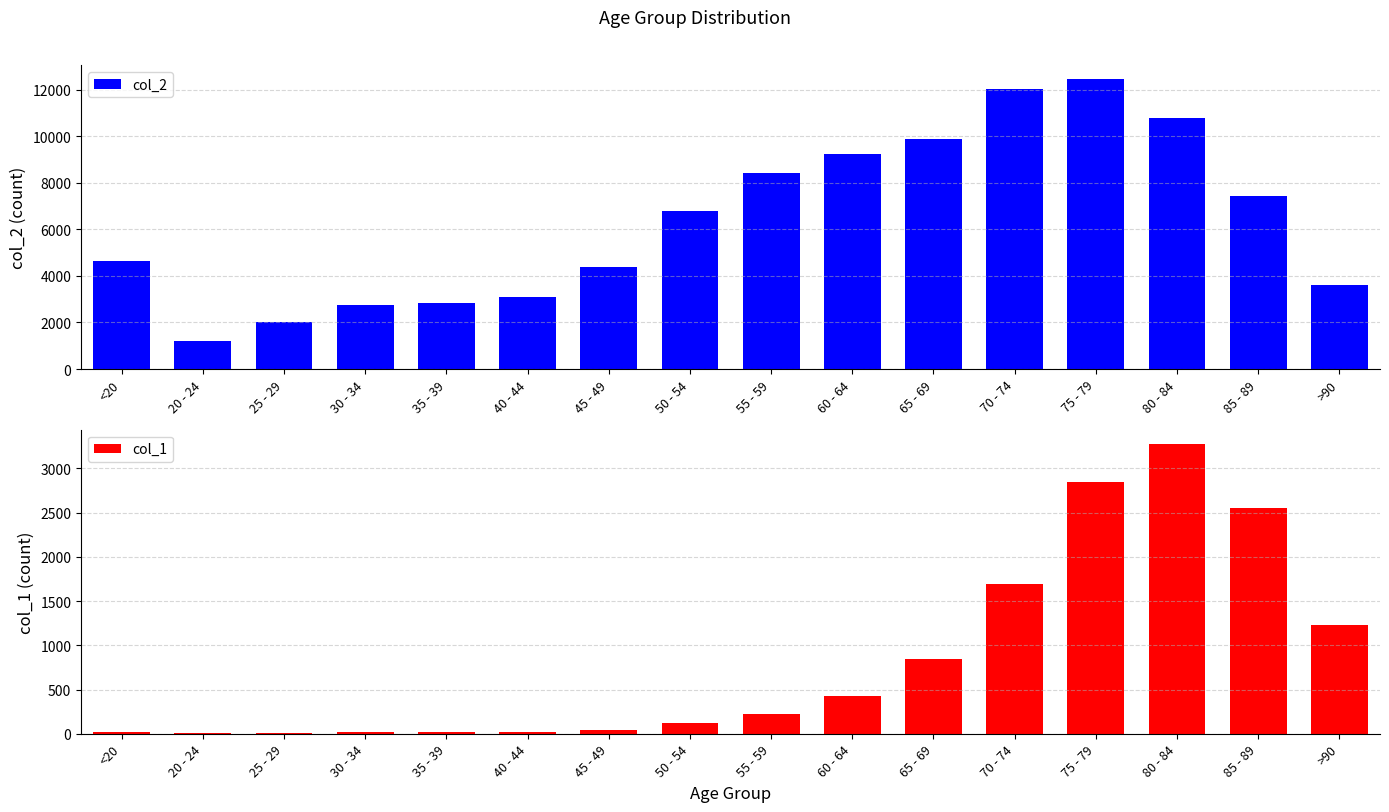

Which series has the largest range (max minus min)?

col_2